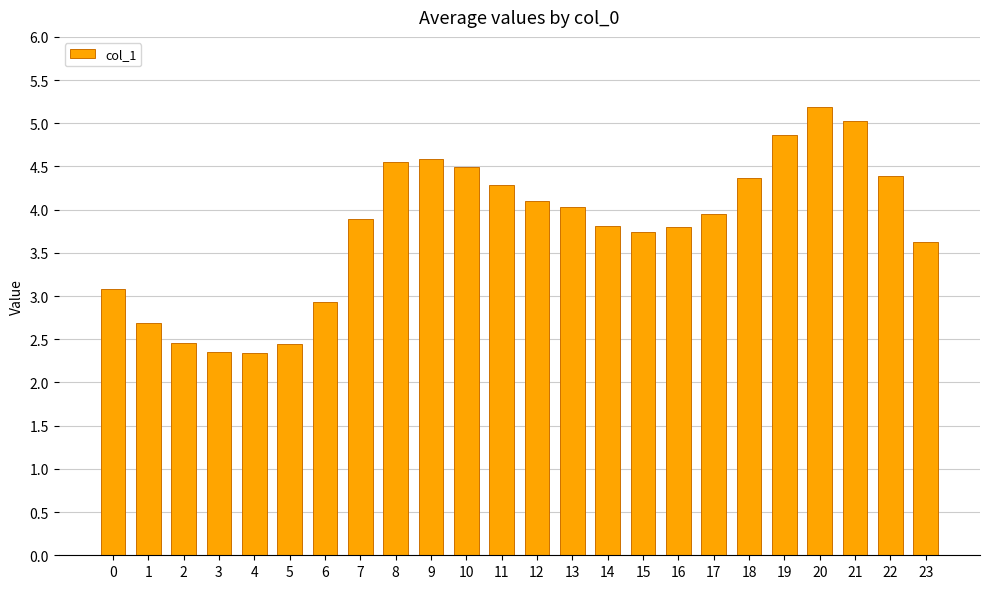

Which label corresponds to the largest value in the chart?

20